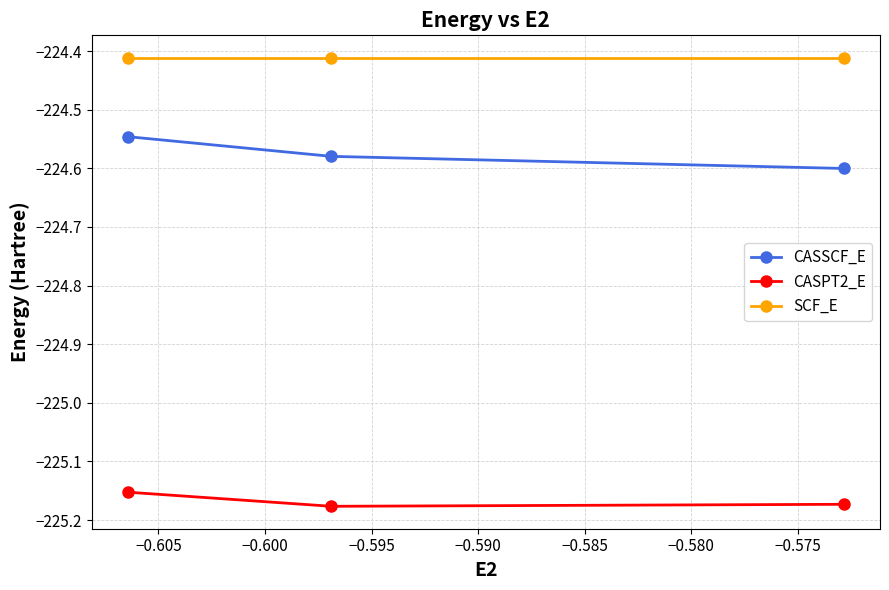

List the series in order of their peak value, lowest first.

CASPT2_E, CASSCF_E, SCF_E